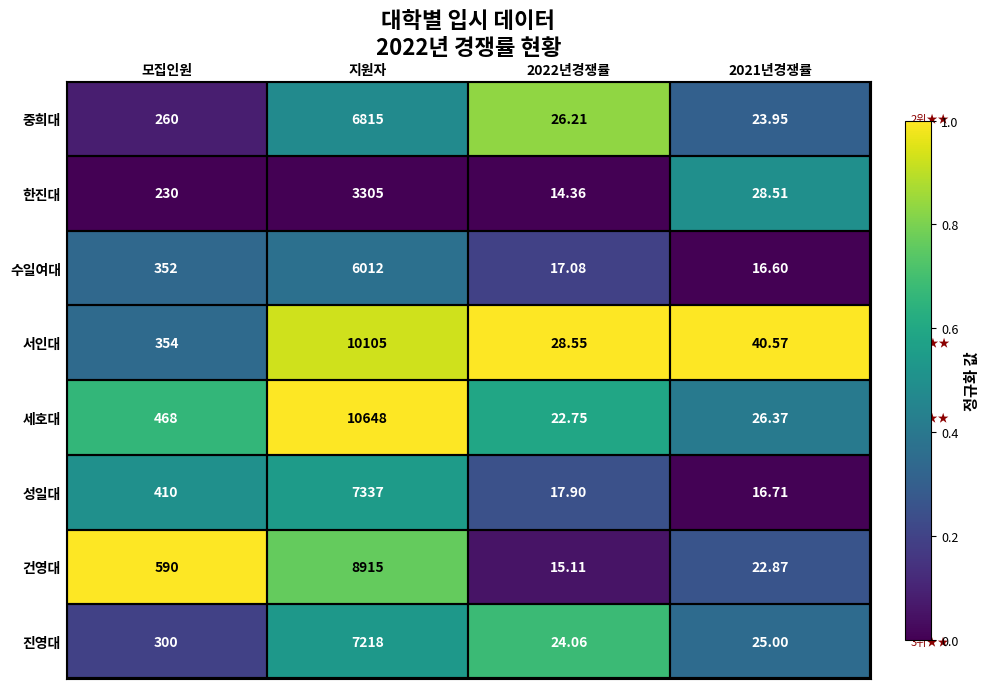

Is the value of 서인대 at 2021년경쟁률 greater than the value of 세호대 at 모집인원?

No